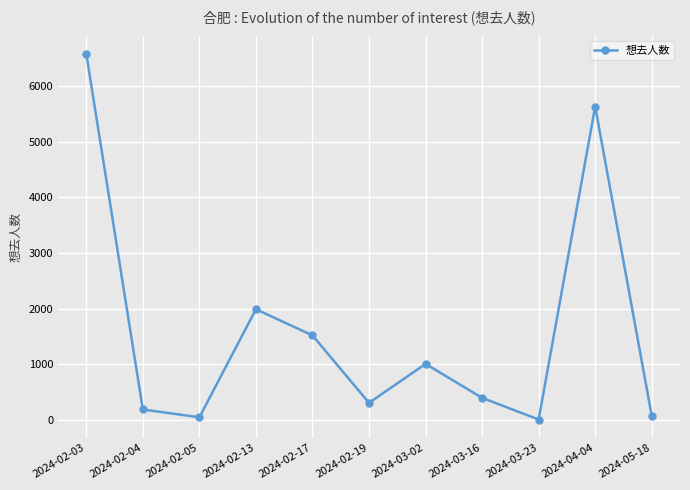

What is the minimum value shown in the chart?

8